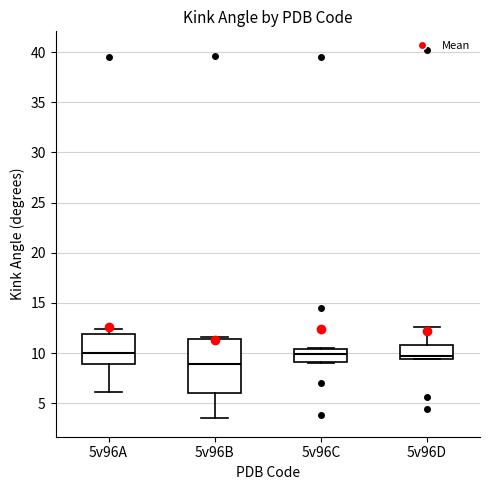

Reading left to right, read every box against the y-axis: the position of its median line, the range the box covers, and the ends of its whiskers. The values are not printed on the chart, so give them approximately, as read against the axis.

5v96A: median 10.0, box 9.0 to 12.0, whiskers 6.0 to 12.5
5v96B: median 9.0, box 6.0 to 11.5, whiskers 3.5 to 11.5
5v96C: median 10.0, box 9.0 to 10.5, whiskers 9.0 to 10.5
5v96D: median 9.5 (just above the box's lower edge), box 9.5 to 11.0, whiskers 9.5 to 12.5